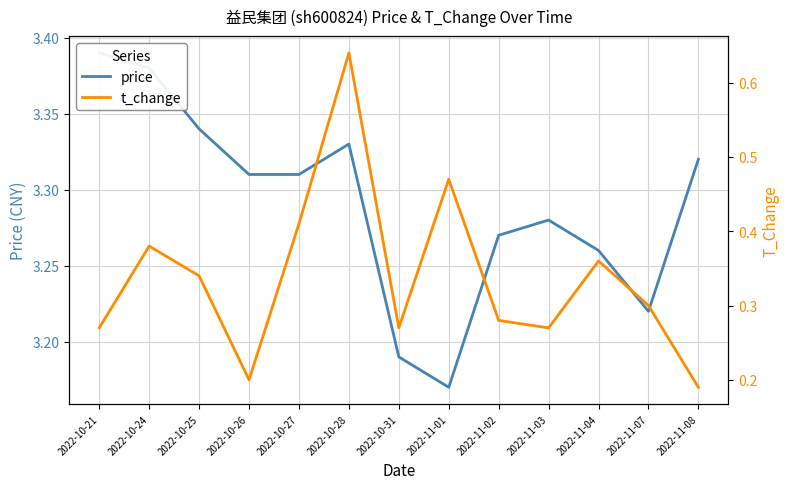

How many lines are shown in the chart?

2